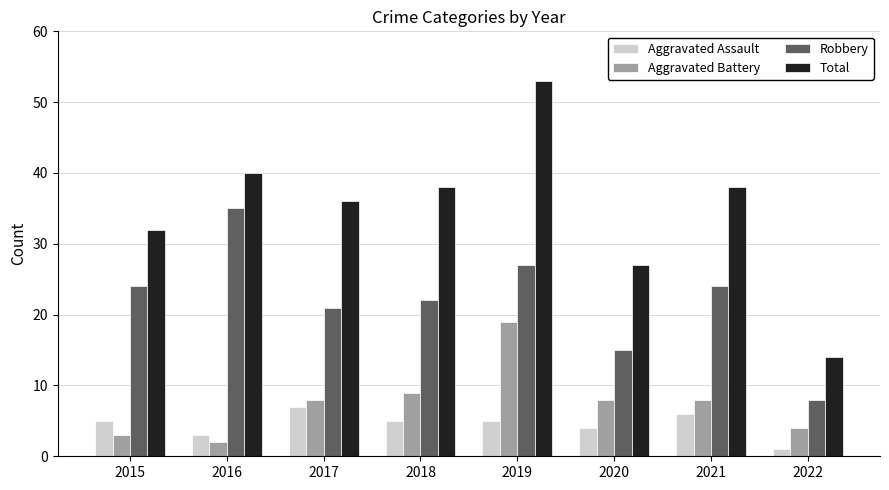

The Aggravated Battery series shows 2 at 2016. True or false?

True